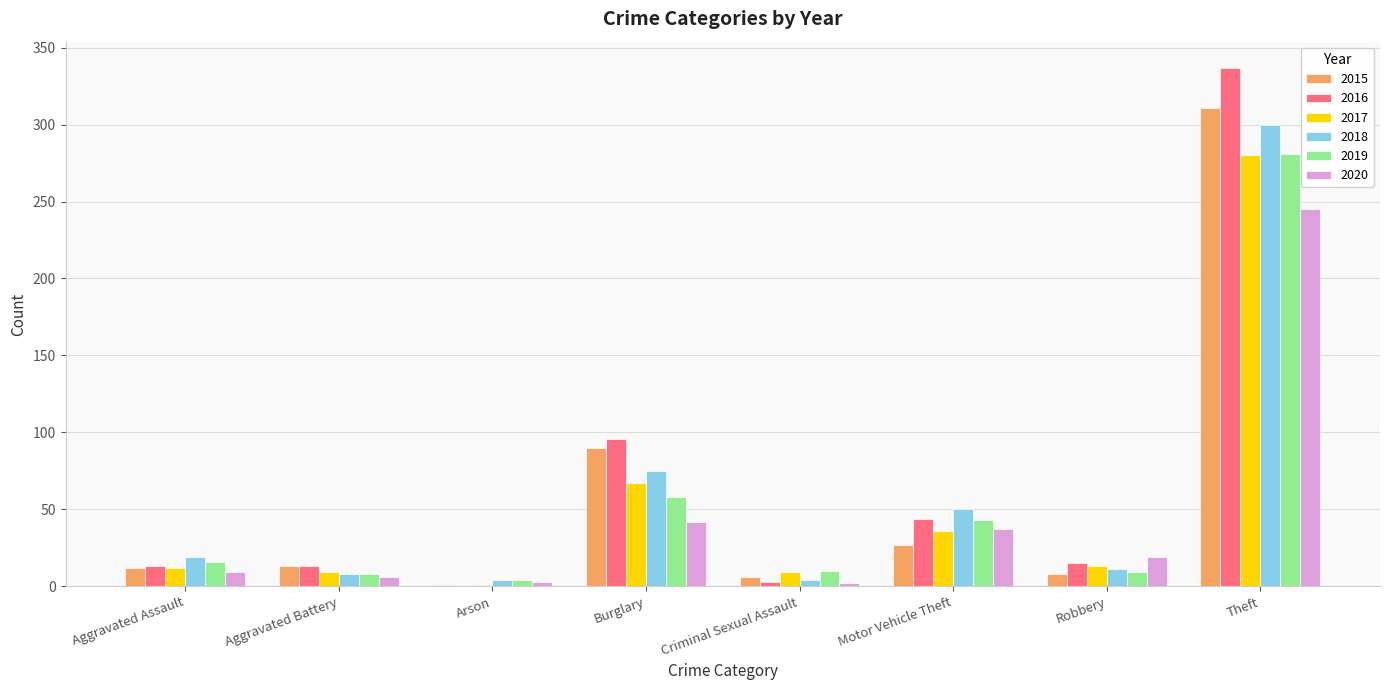

Where does the 2016 series first go above 15?

Burglary